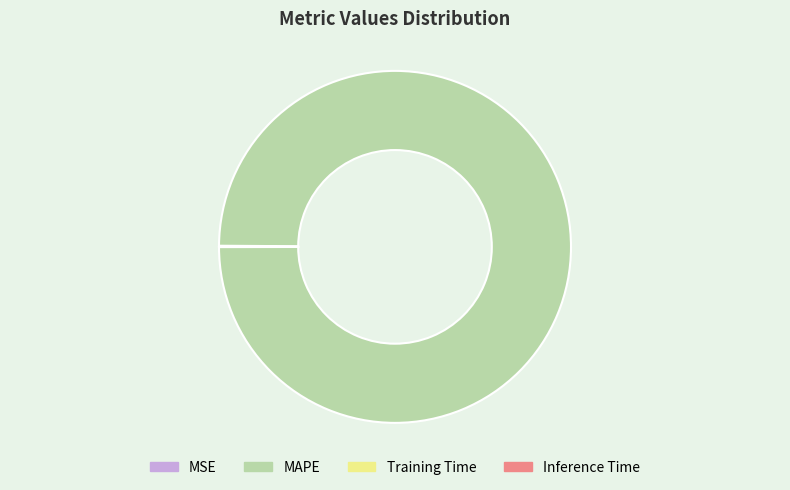

The MAPE slice represents 100% of the pie. True or false?

True